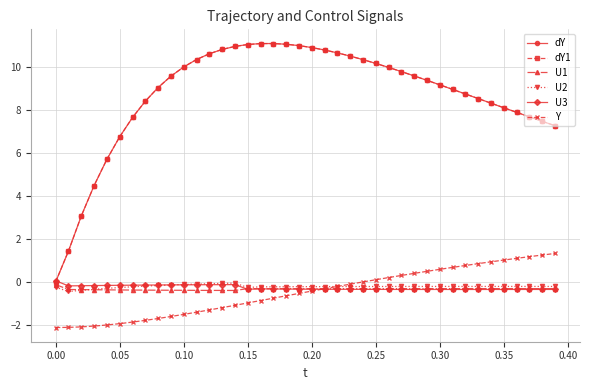

List the series in order of their peak value, lowest first.

U1, U2, U3, Y, dY, dY1